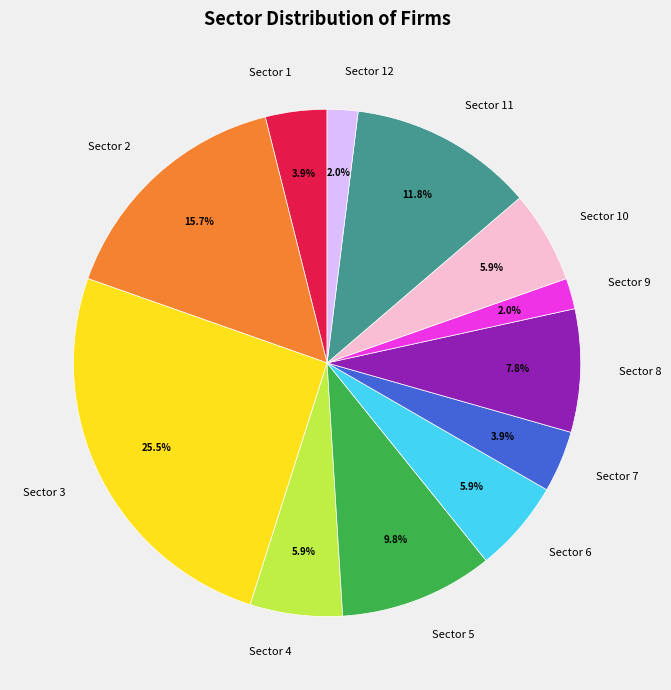

What is the ratio of the value at Sector 8 to the value at Sector 7?

2.0